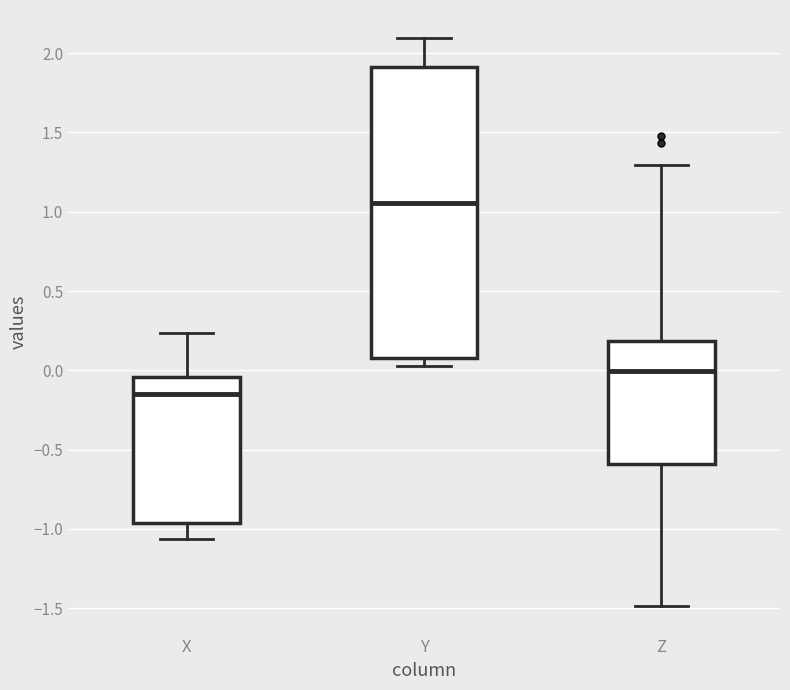

Which box's median line is the lowest?

X